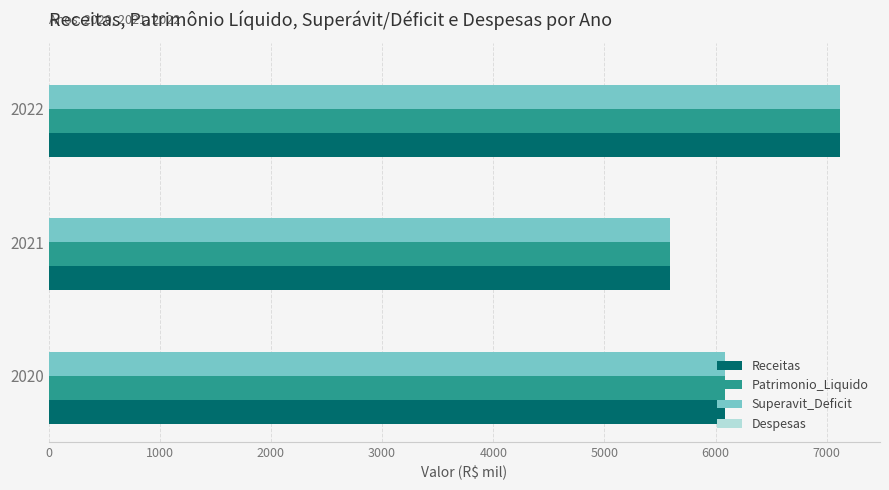

The Superavit_Deficit series shows 6084.2 at 2020. True or false?

True